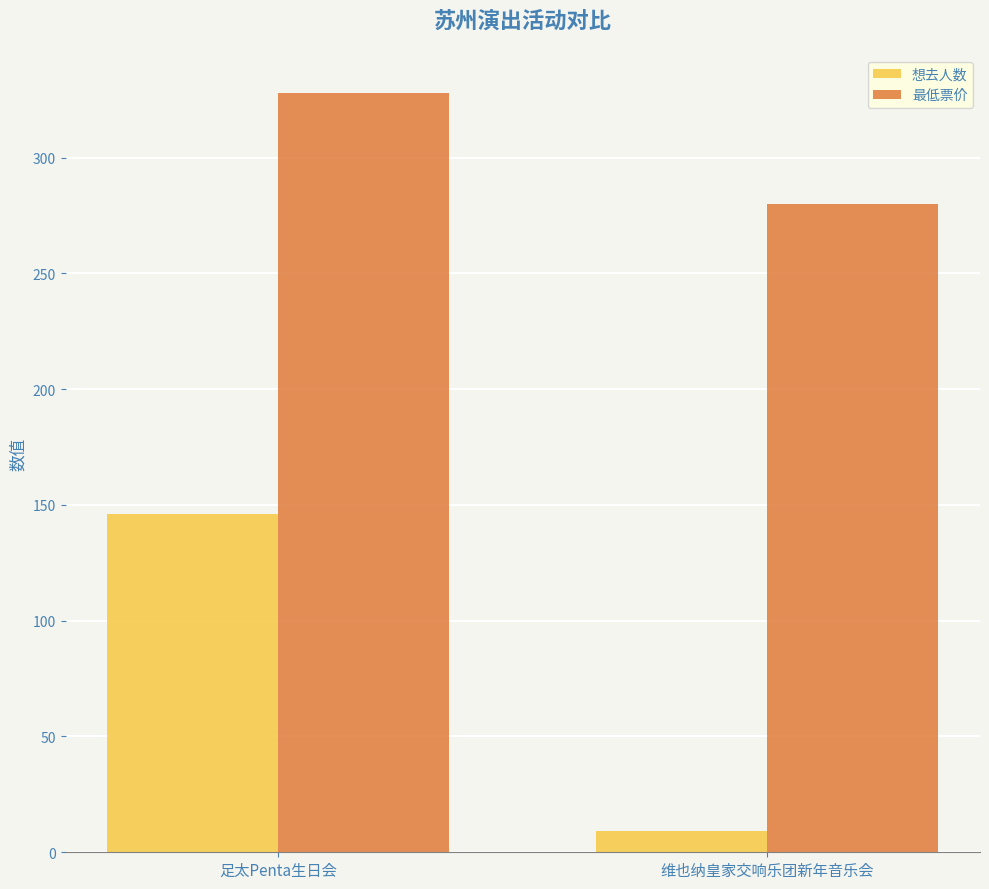

What position from the left is 足太Penta生日会?

1